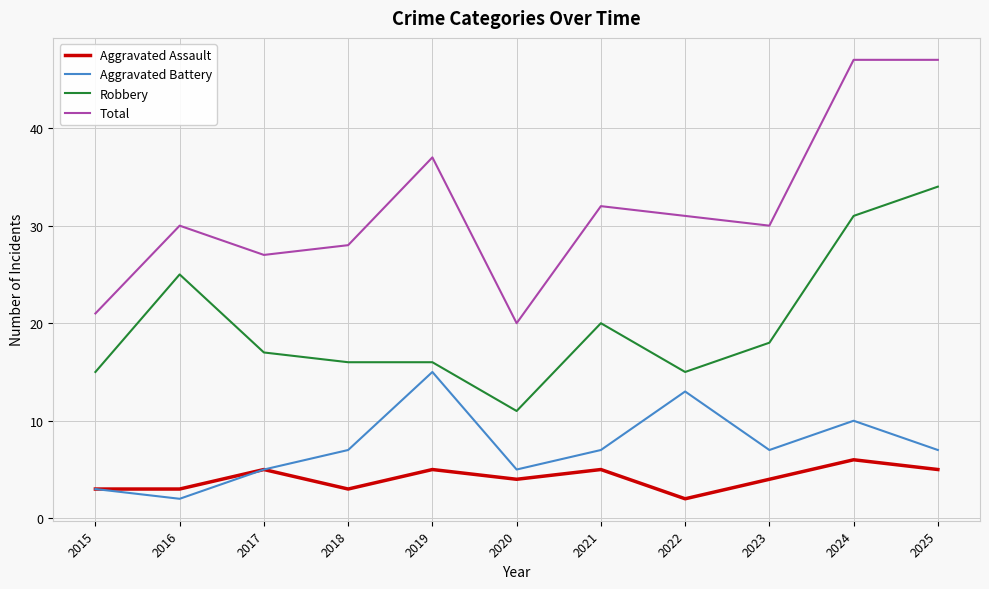

Which category has the lowest value in the Aggravated Assault series?

2022